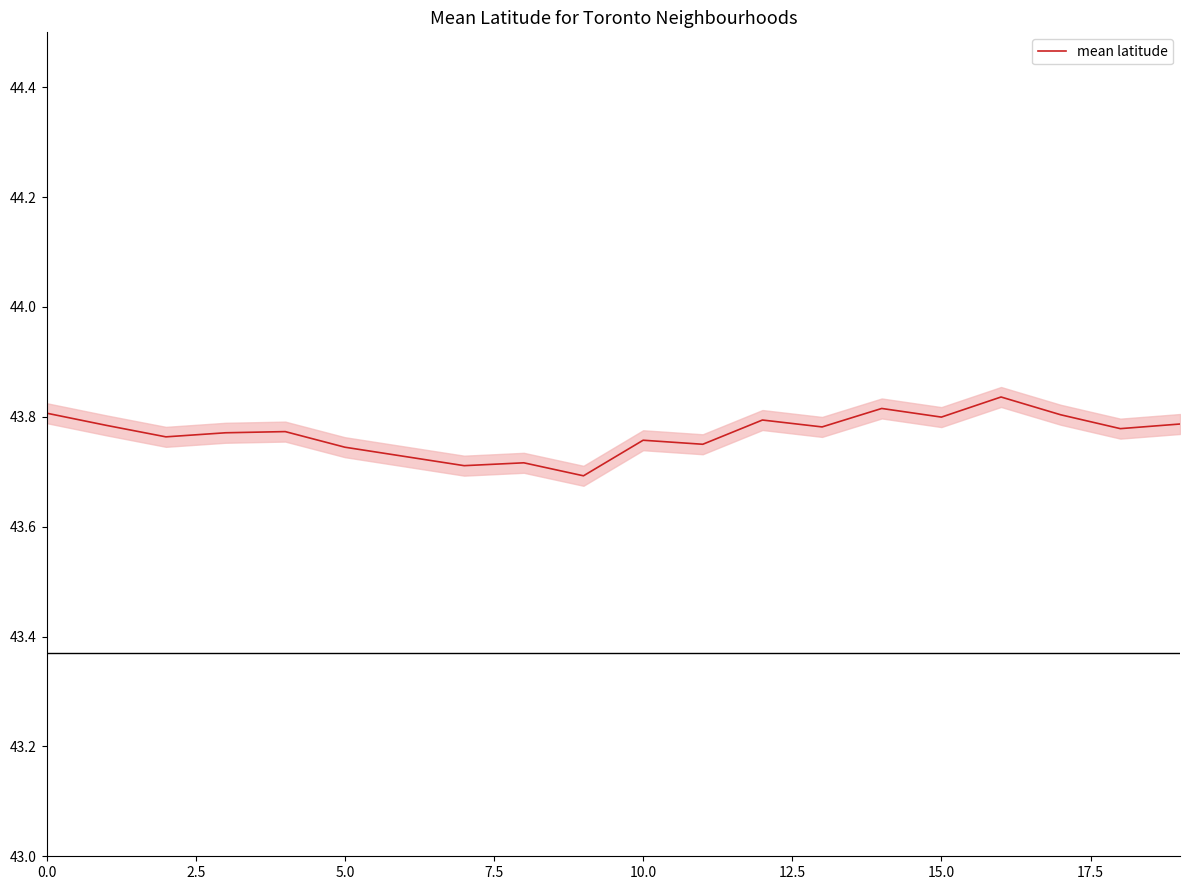

What position from the right is 13?

7